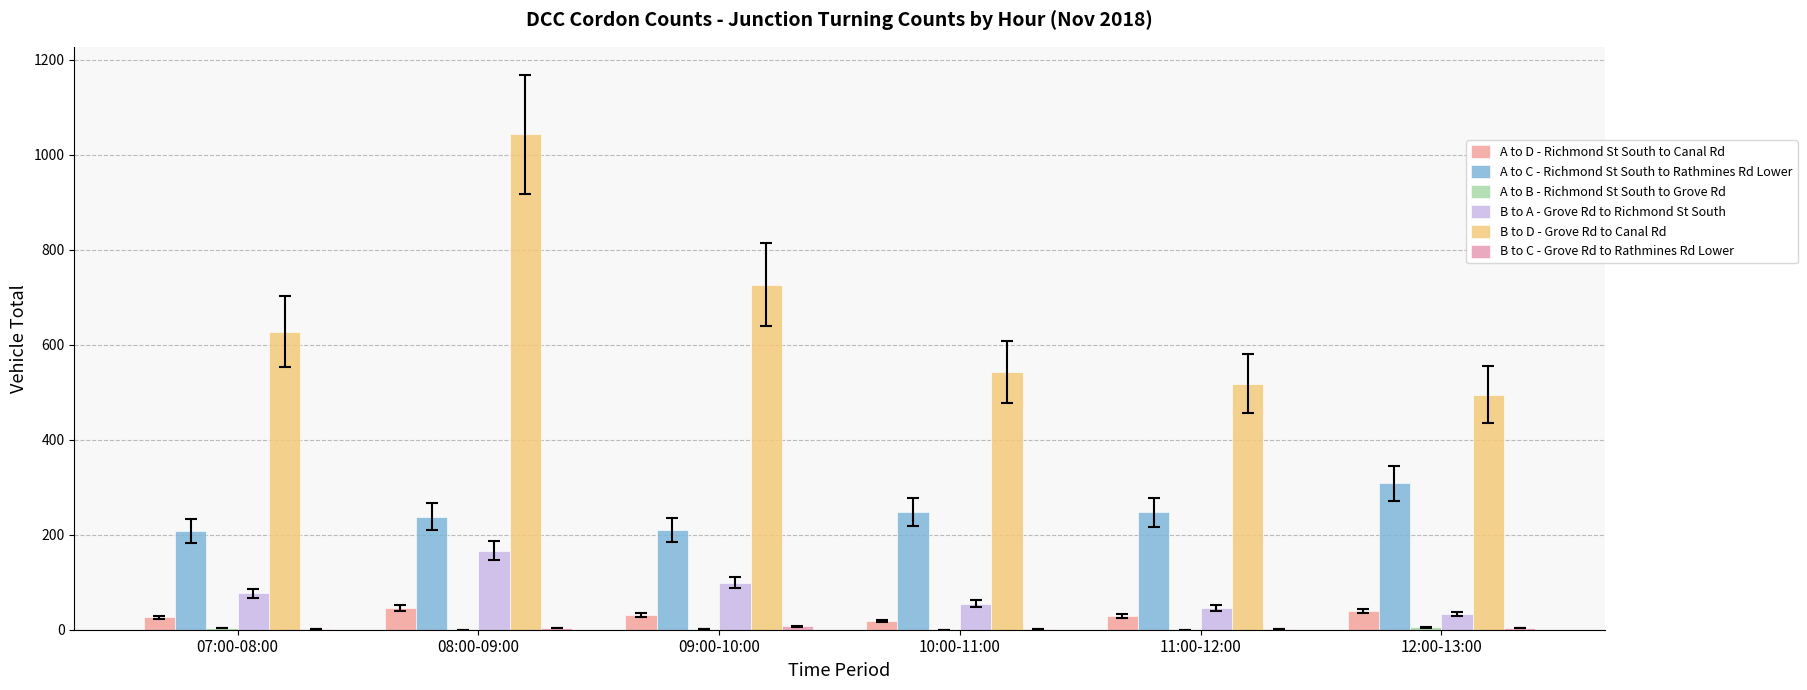

The A to B - Richmond St South to Grove Rd series shows 3 at 11:00-12:00. True or false?

False